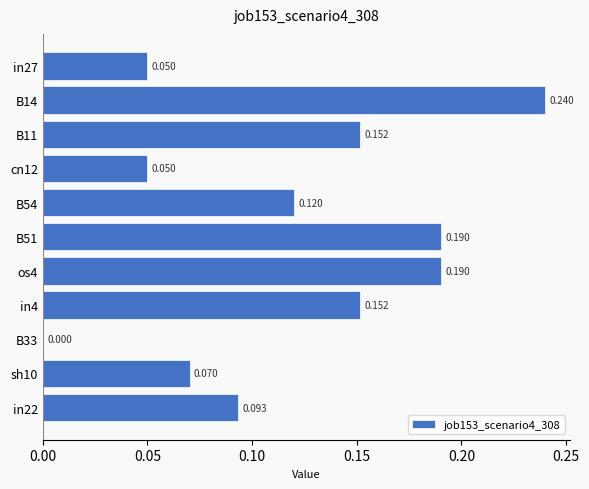

What is the average value?

0.1